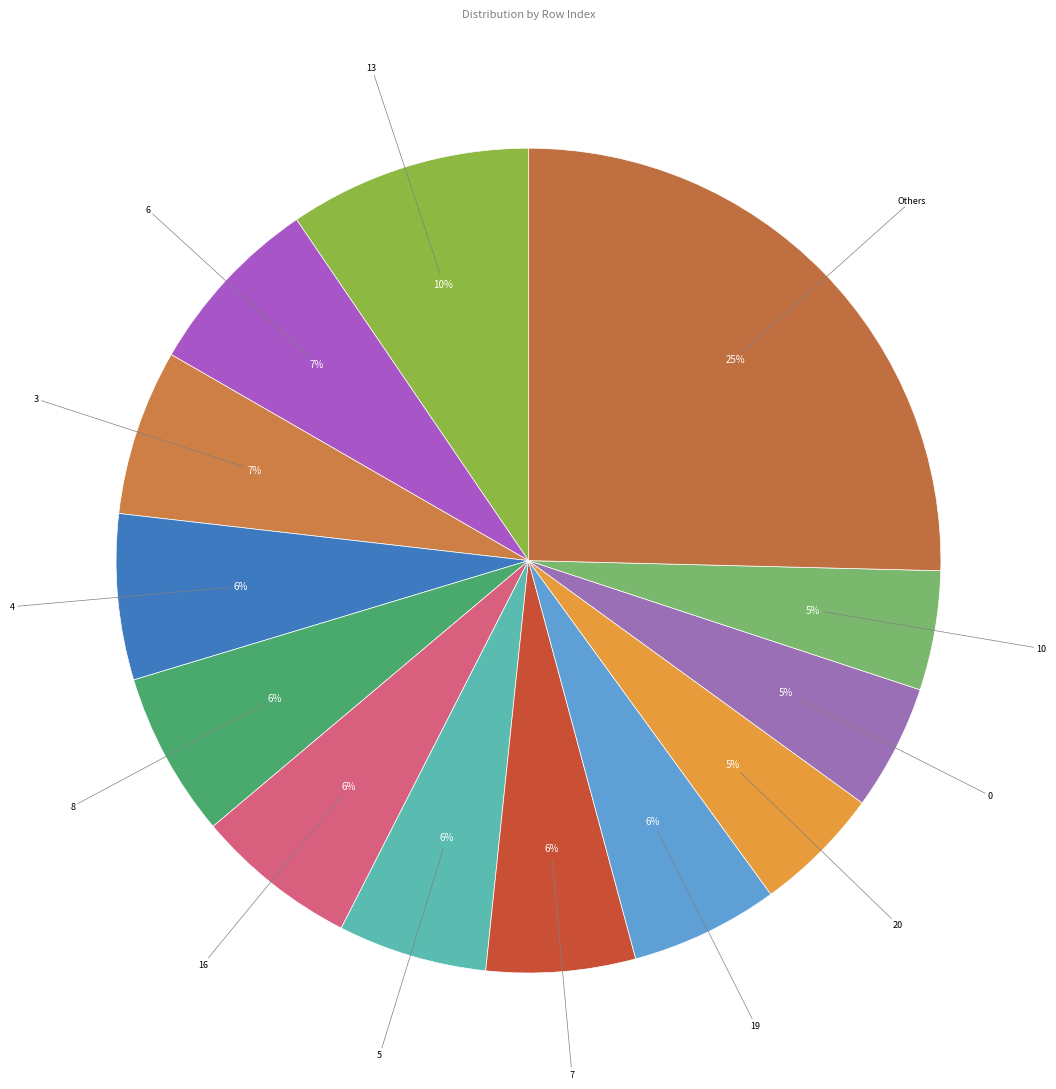

How many segments does this pie chart have?

13